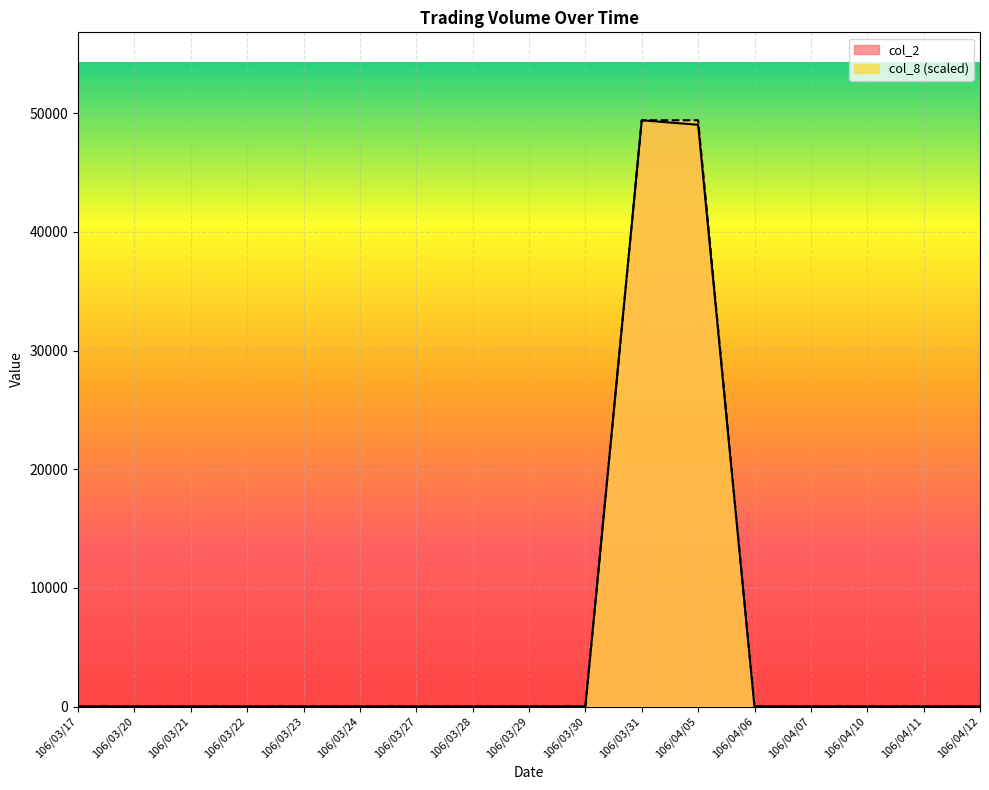

True or false: col_8 and col_2 cross at least once.

False